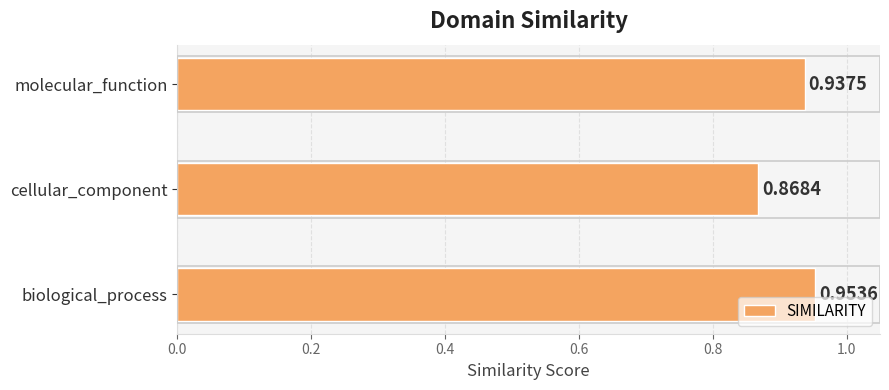

Between biological_process and cellular_component, which is larger?

biological_process